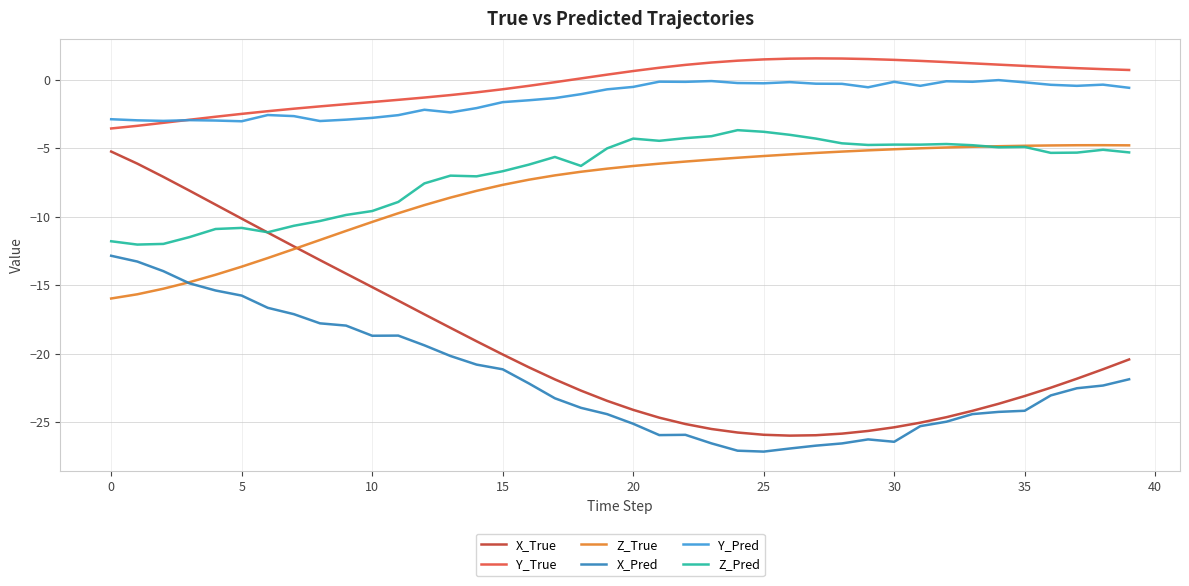

True or false: X_True and Y_True cross at least once.

False